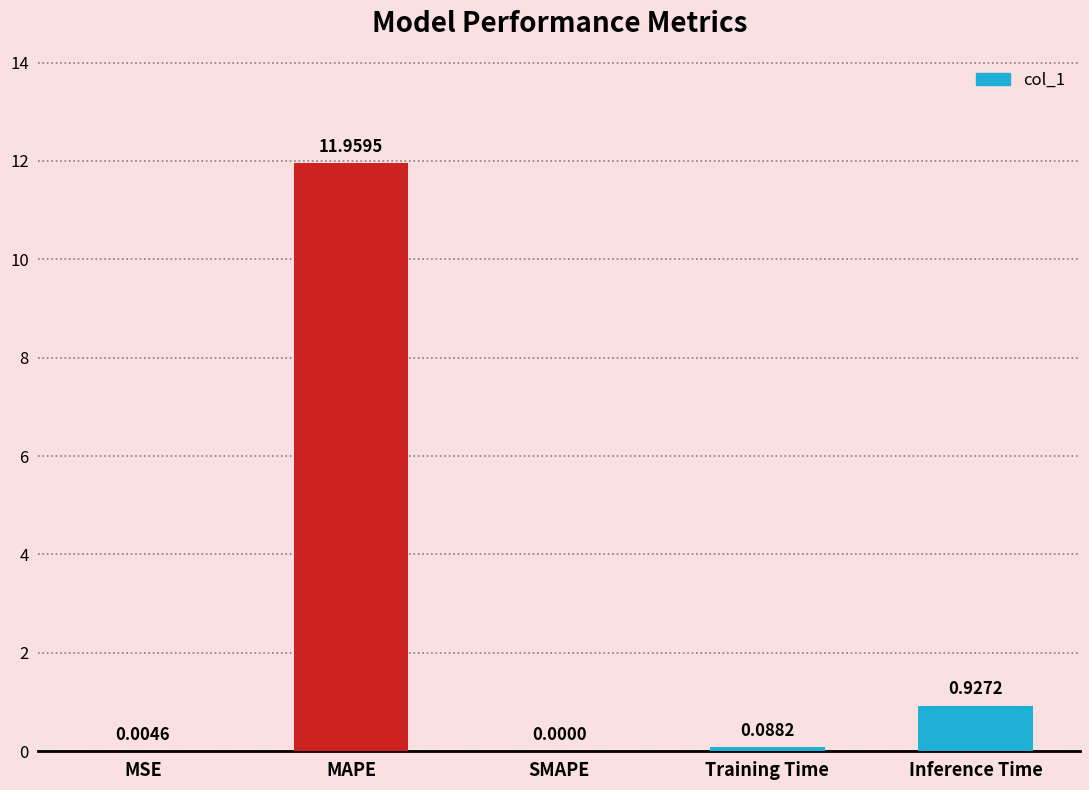

Are the bars horizontal?

No